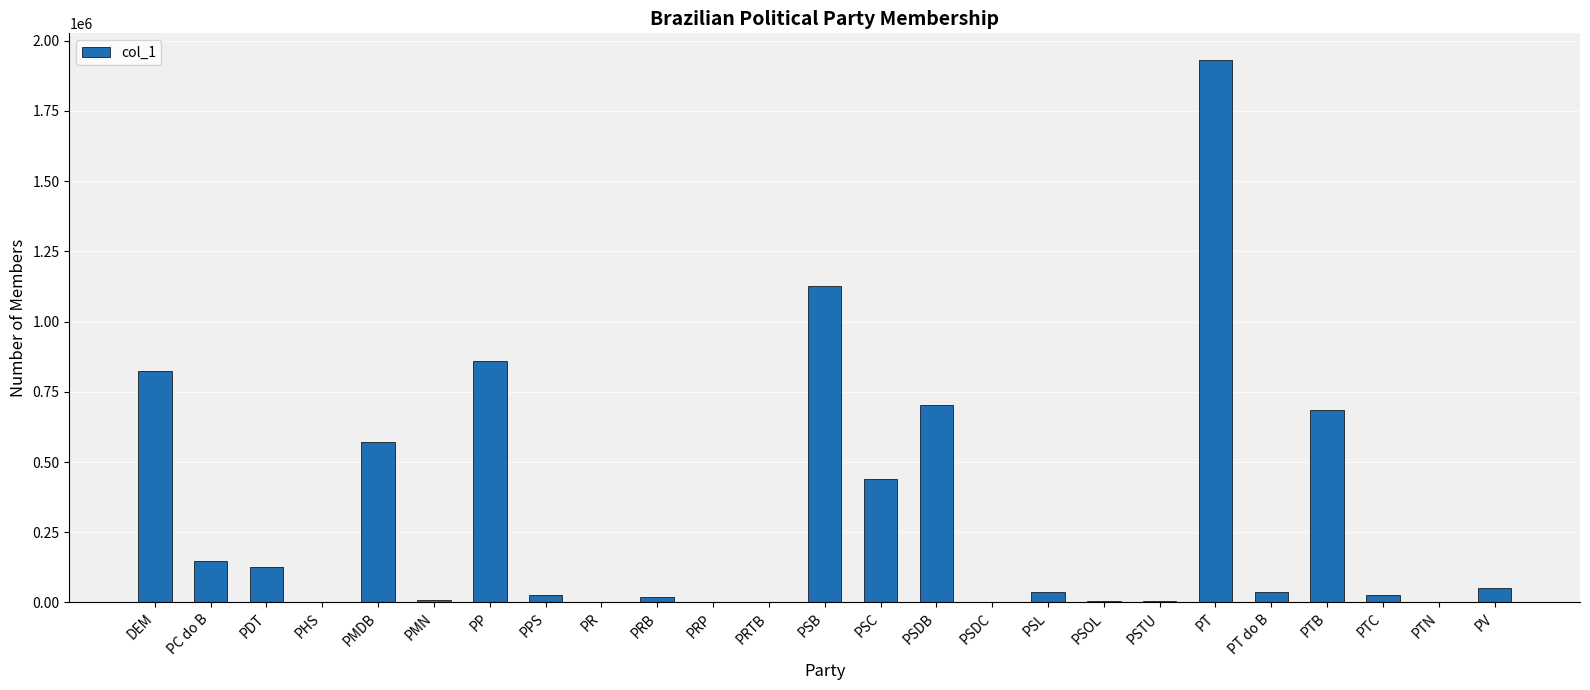

What is the sum of all values?

7642442